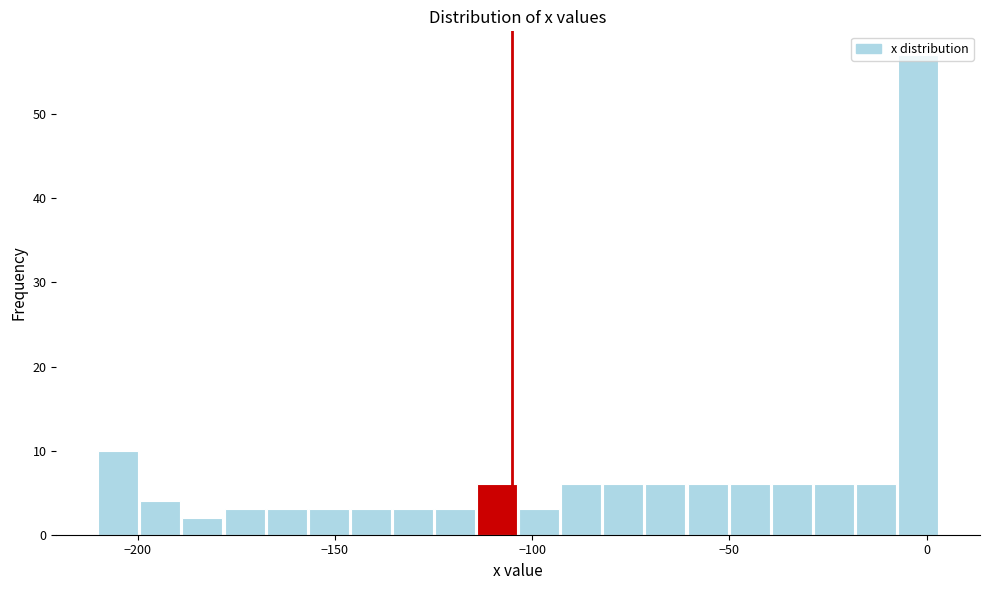

Around what value on the x-axis is the tallest bar? Give the approximate position of its centre, as read against the axis.

0